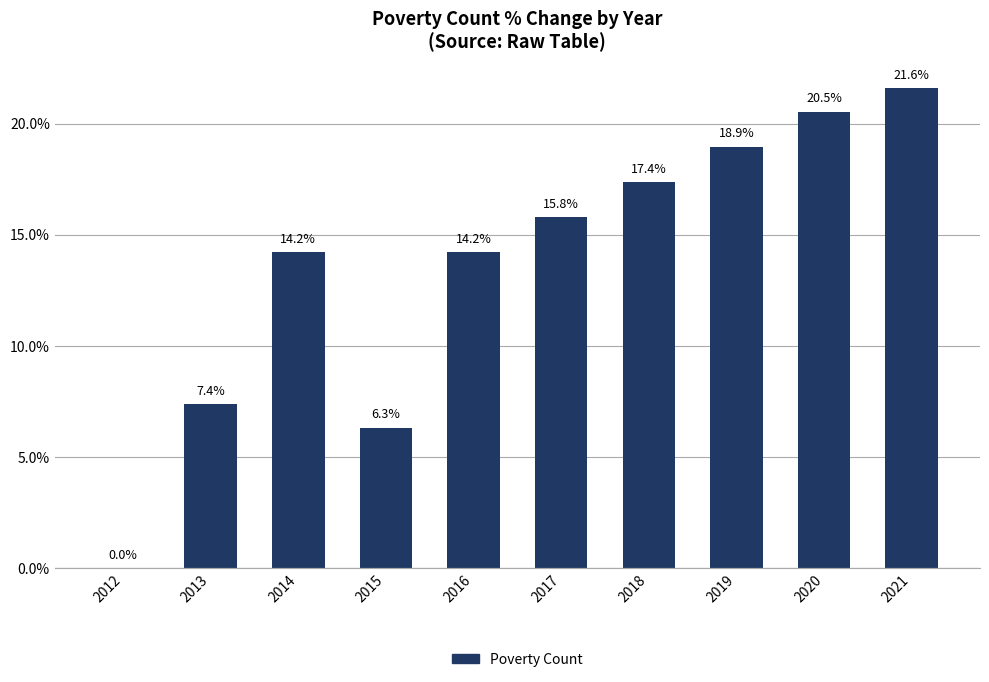

What is the change in value from 2017 to 2020?

+4.7